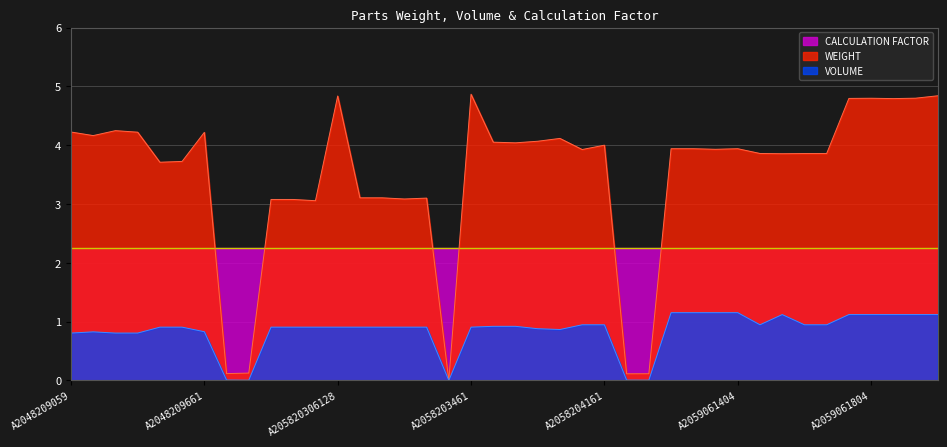

How many series are shown in this chart?

3